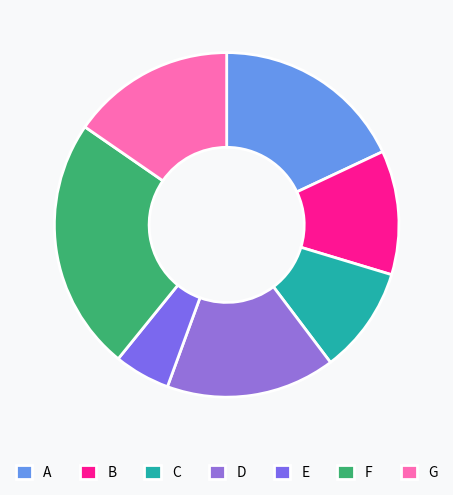

Count the number of slices in the pie.

7